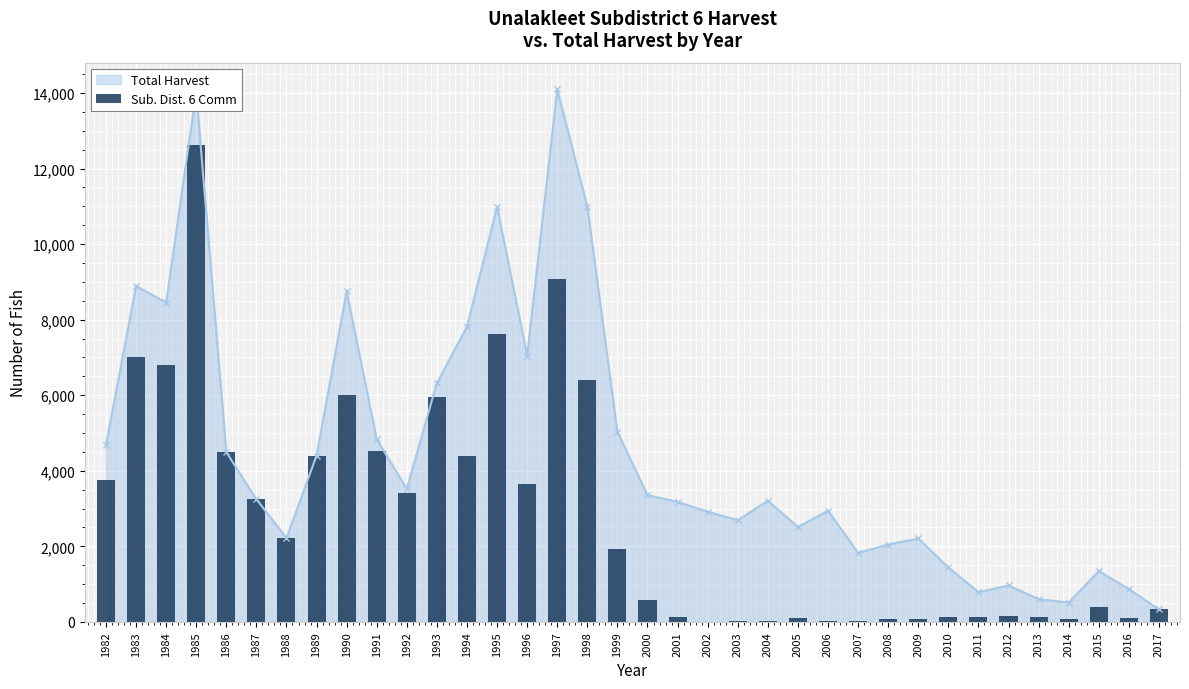

Which category has the highest value across all series?

1985